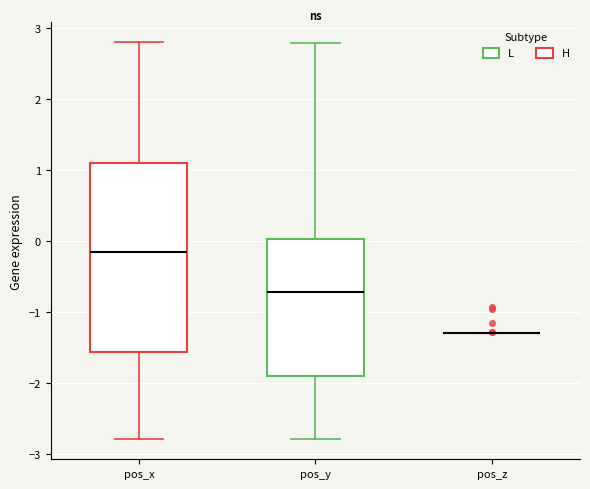

Reading left to right, transcribe this box plot: for each box, give where its median line is, the range the box spans, and where its two whiskers end, as read against the y-axis. The values are not printed on the chart, so give them approximately, as read against the axis.

pos_x: median -0.2, box -1.6 to 1.1, whiskers -2.8 to 2.8
pos_y: median -0.7, box -1.9 to 0.0, whiskers -2.8 to 2.8
pos_z: box collapsed to a line at -1.3, whiskers -1.3 to -1.3